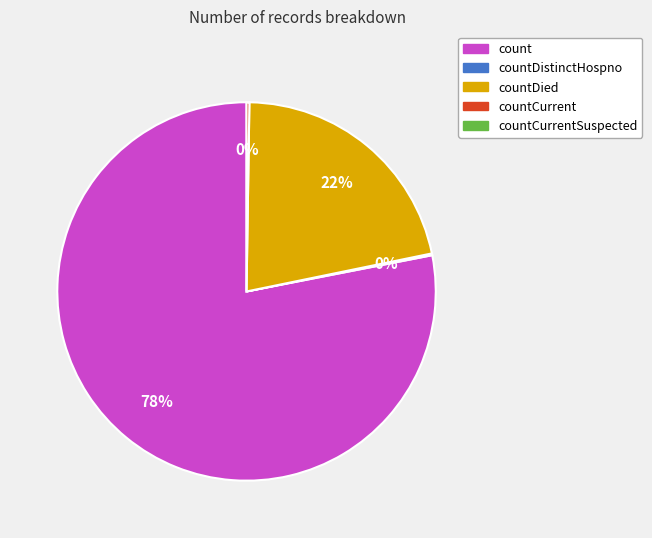

To the nearest percent, what is the average slice percentage?

25%